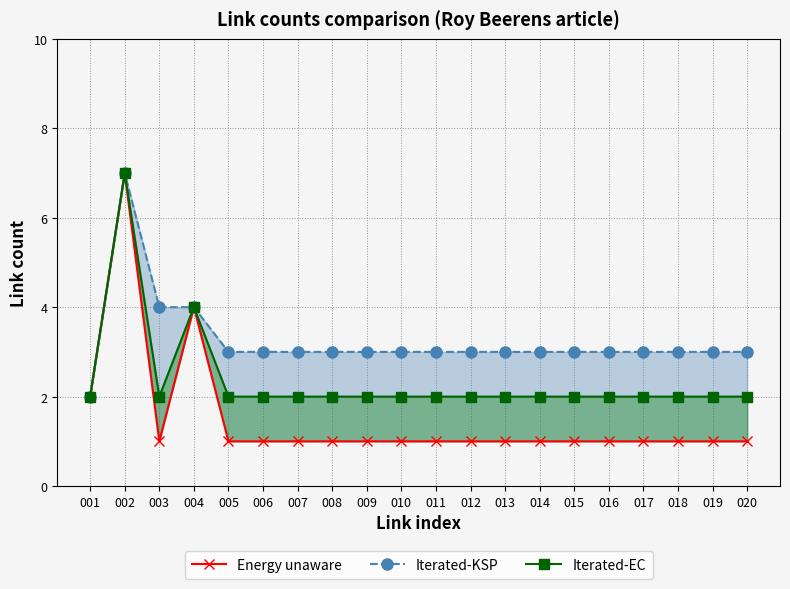

True or false: Iterated-EC and Energy unaware intersect in this chart.

False